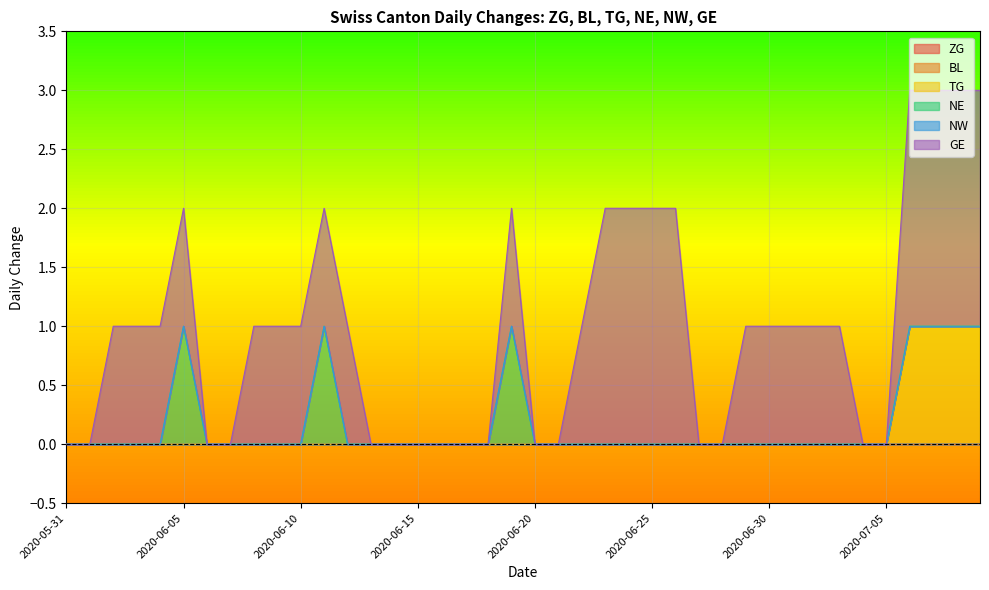

At which category is the sum across all series the highest?

2020-07-06